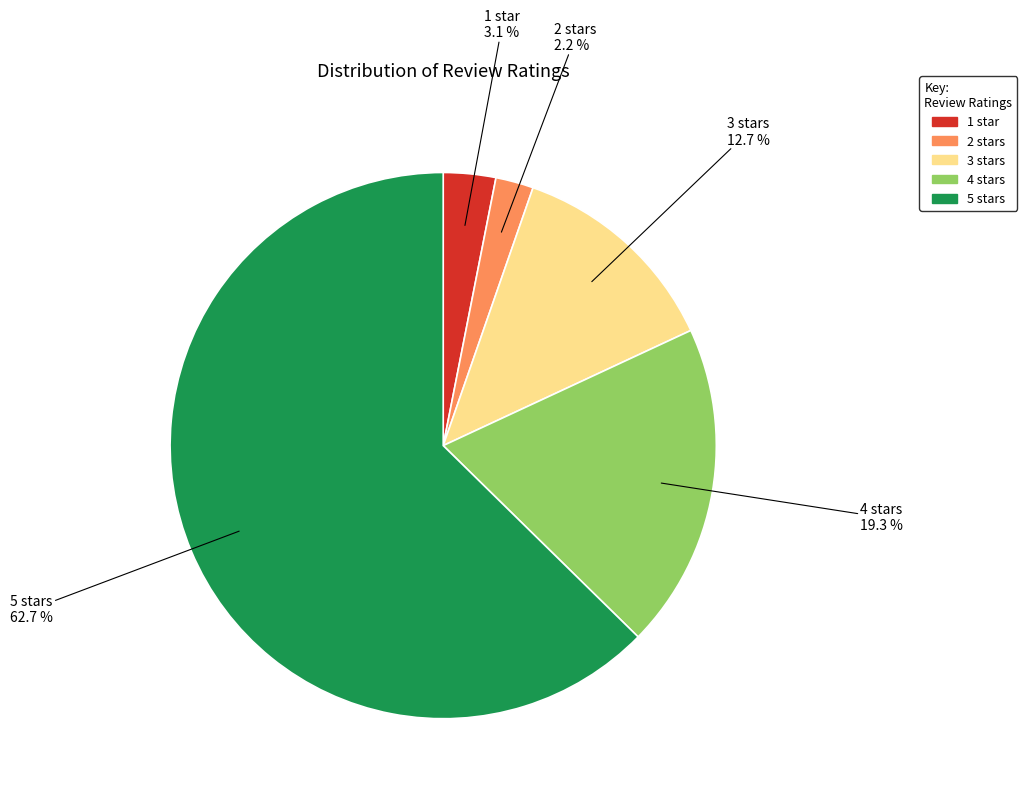

How many slices are in this pie chart?

5